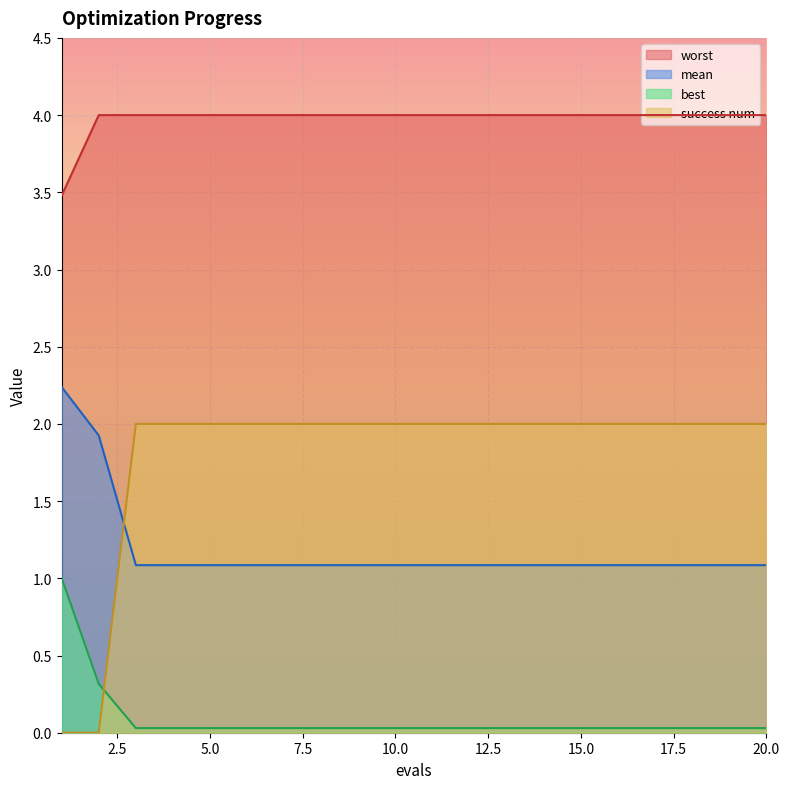

What are all the series names shown in the legend?

worst, mean, best, success num